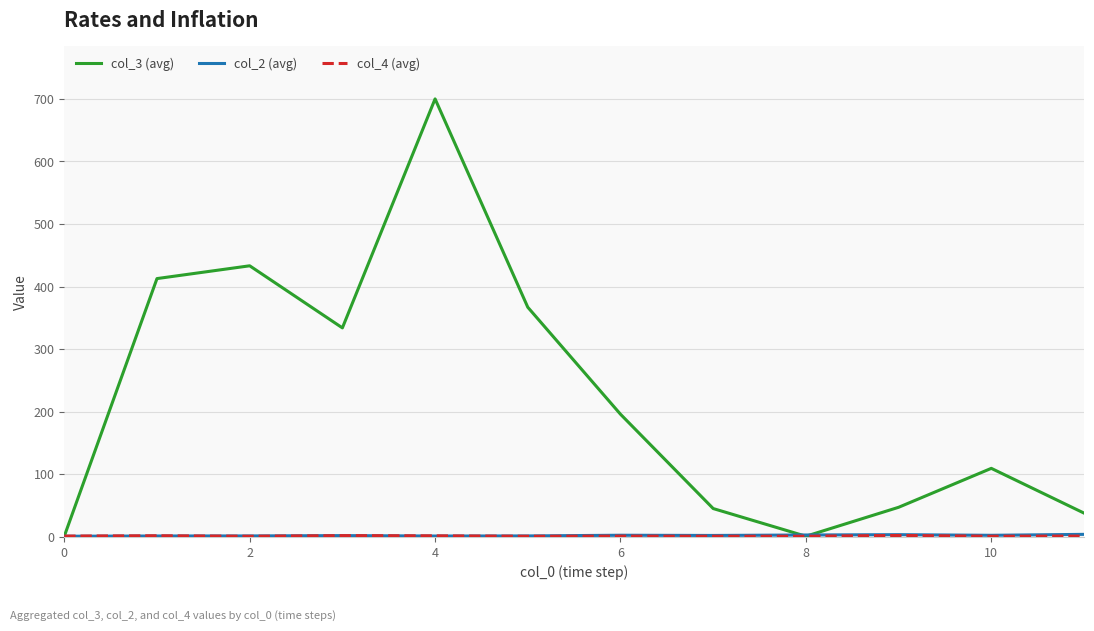

Which series has the widest spread of values?

col_3 (avg)